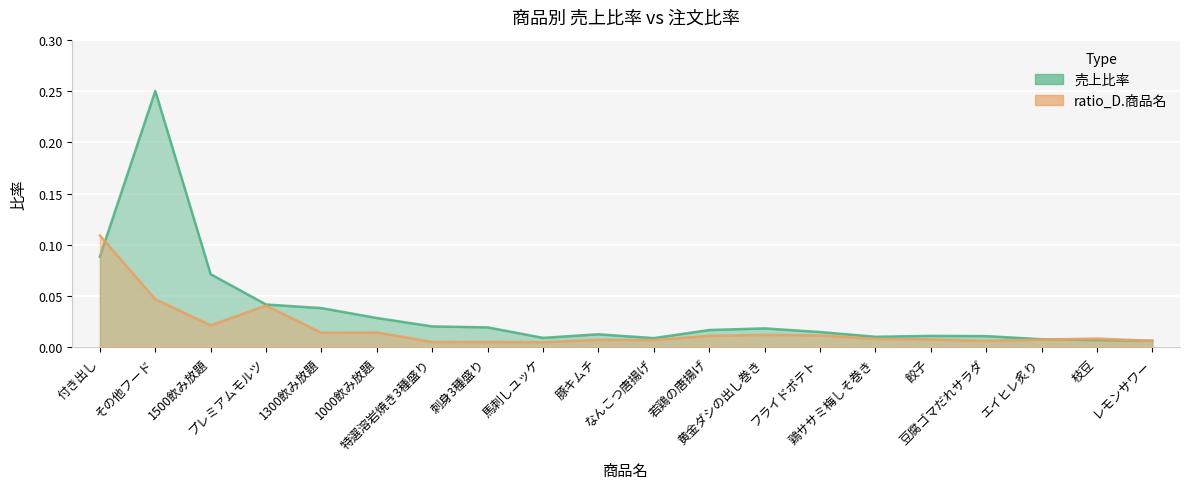

Is it true that 売上比率 equals 0.0 at なんこつ唐揚げ?

False